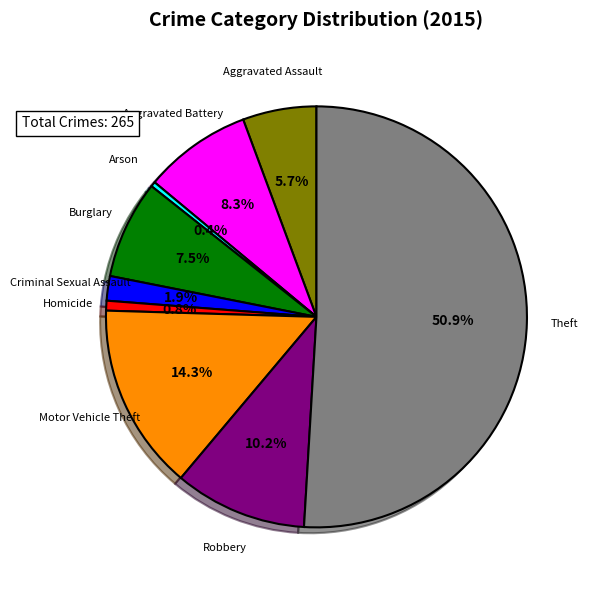

Is it true that Criminal Sexual Assault is 8% of the pie?

False